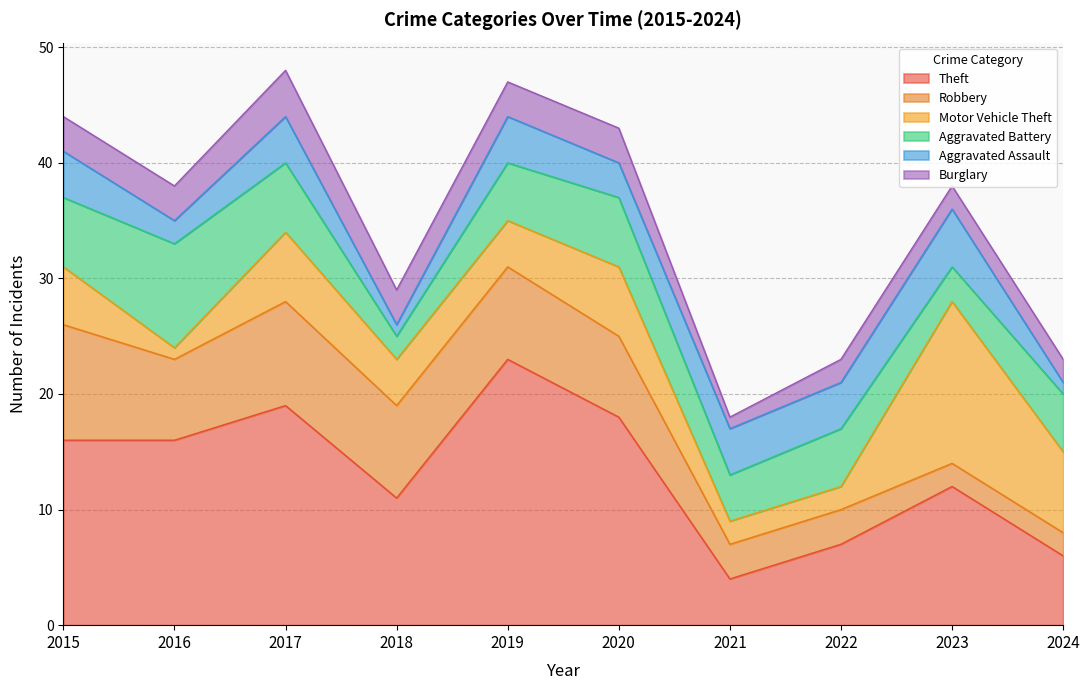

What is the spread (max minus min) of values at 2019?

20